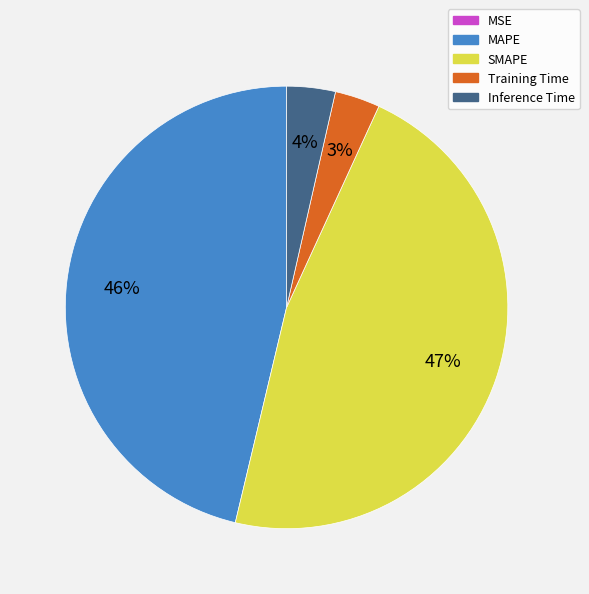

To the nearest percent, what is the difference between the largest and smallest slice percentages?

47%